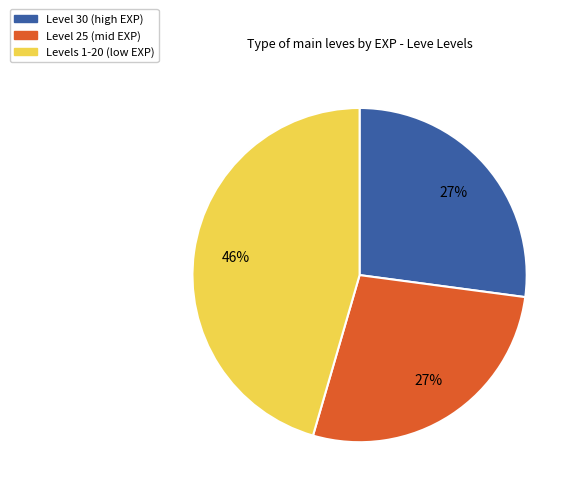

To the nearest percent, what is the average slice percentage?

33%